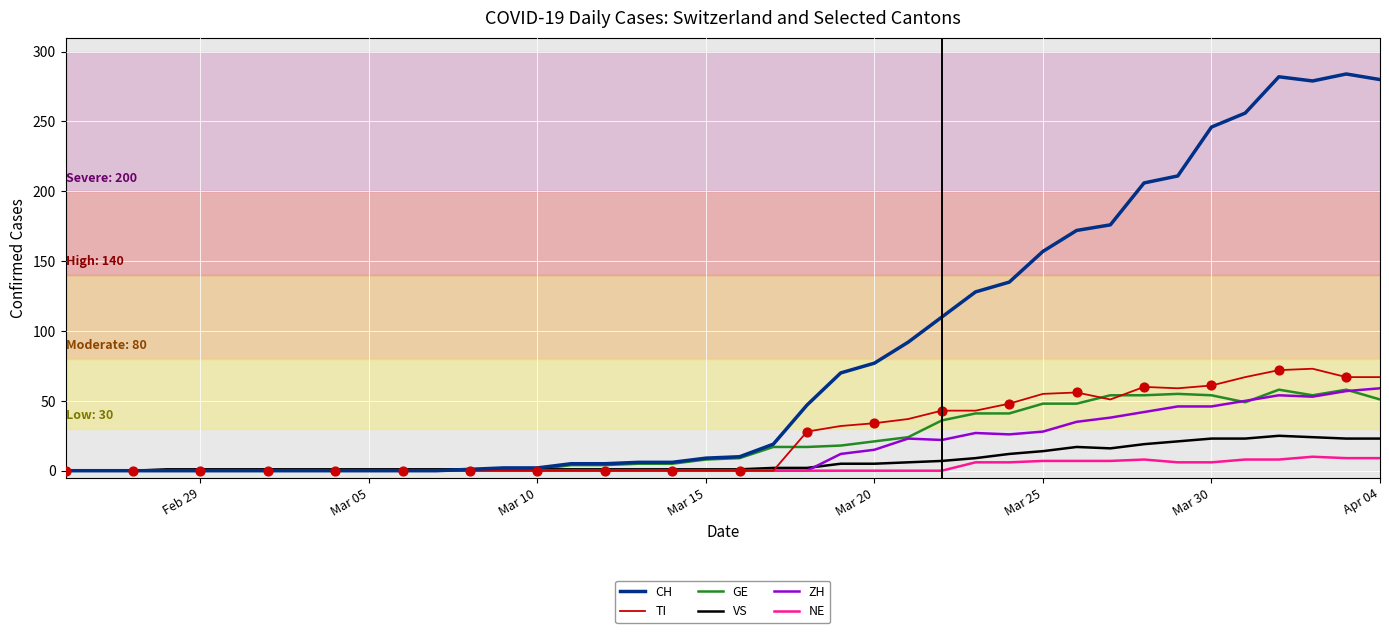

What is the maximum value shown in the chart?

284